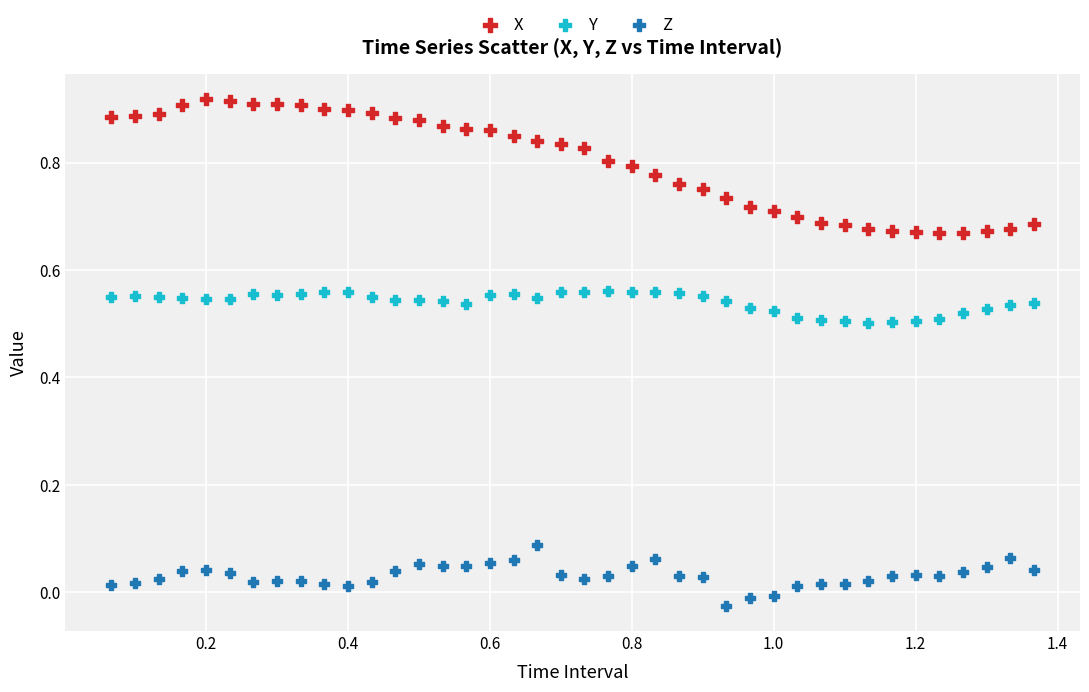

Across all data points, what is the range of X values (max minus min)?

1.3